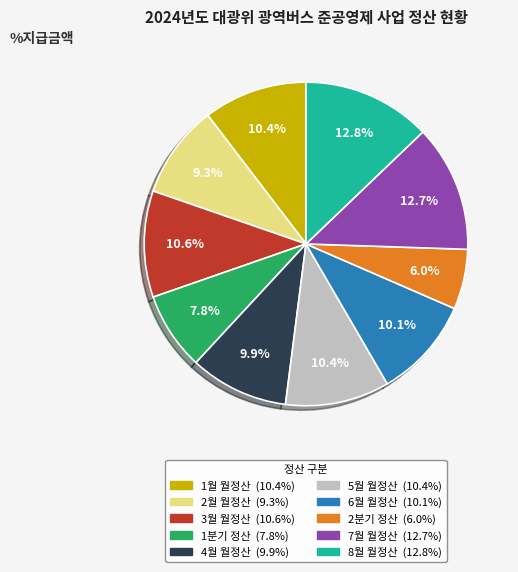

To the nearest percent, what portion does 1월 월정산 represent?

10%